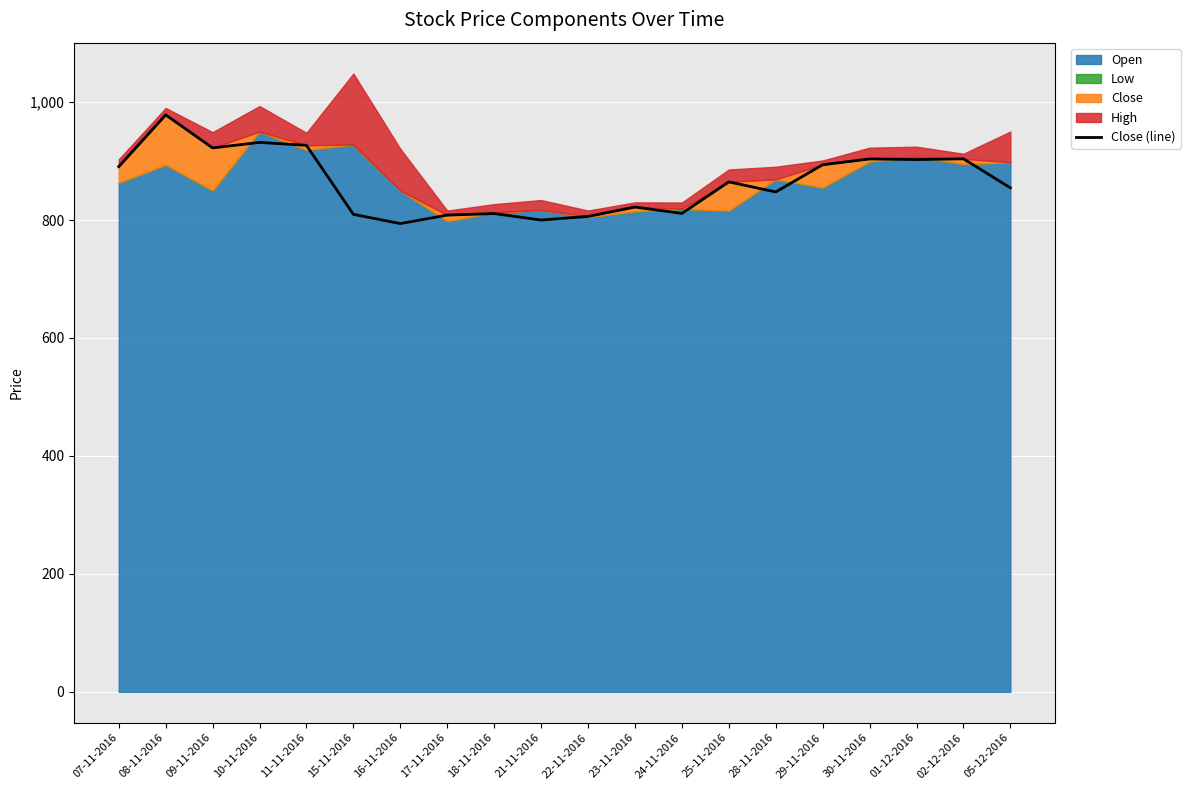

The chart shows a value of 1400.5 at 15-11-2016. True or false?

False